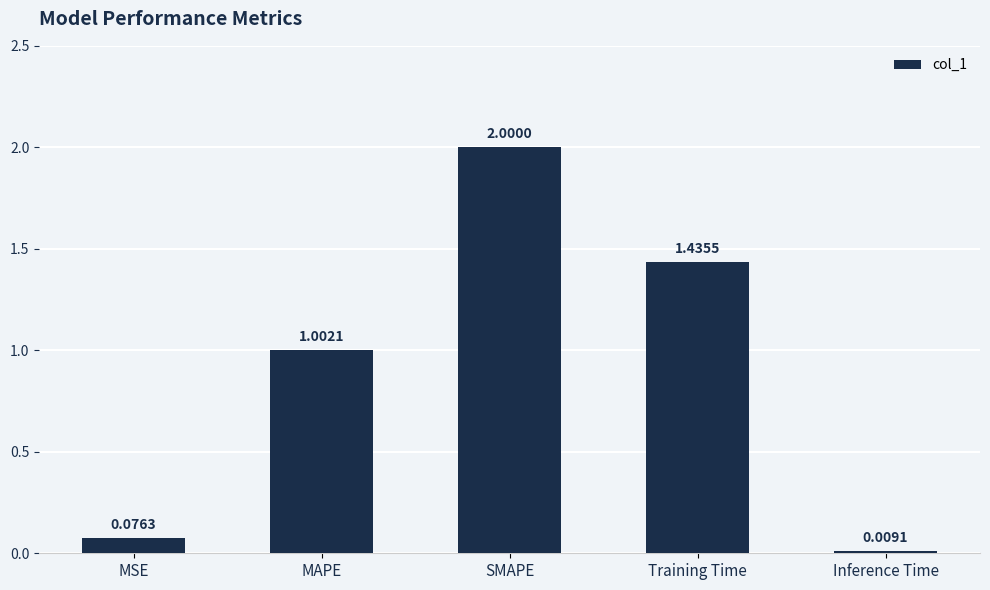

What value does the data have at SMAPE?

2.0